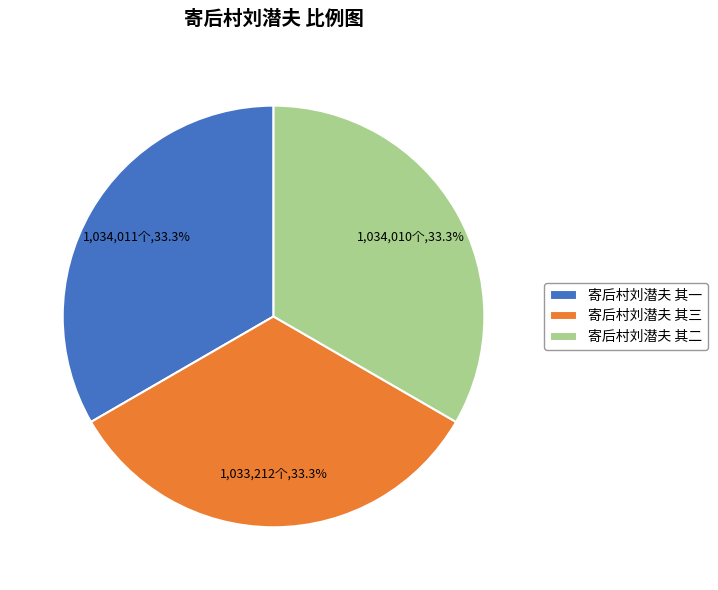

Is there any slice that represents more than half of the pie?

No